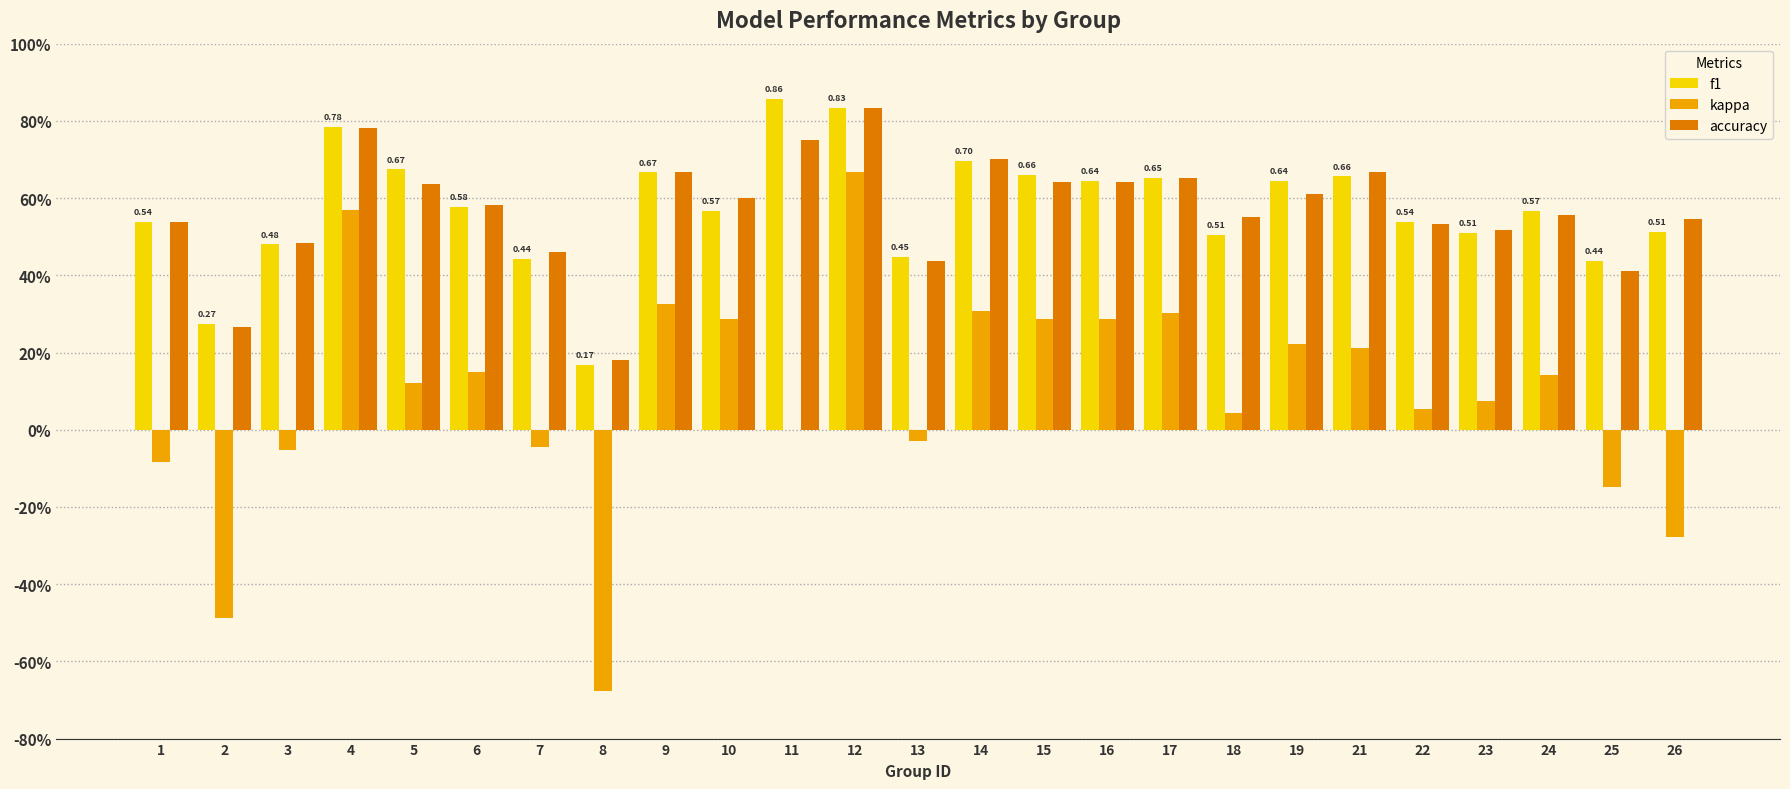

Reading right to left, list all the values displayed in this chart.

f1: 0.5	0.4	0.6	0.5	0.5	0.7	0.6	0.5	0.7	0.6	0.7	0.7	0.4	0.8	0.9	0.6	0.7	0.2	0.4	0.6	0.7	0.8	0.5	0.3	0.5
kappa: -0.3	-0.1	0.1	0.1	0.1	0.2	0.2	0.0	0.3	0.3	0.3	0.3	-0.0	0.7	0.0	0.3	0.3	-0.7	-0.0	0.1	0.1	0.6	-0.1	-0.5	-0.1
accuracy: 0.5	0.4	0.6	0.5	0.5	0.7	0.6	0.6	0.7	0.6	0.6	0.7	0.4	0.8	0.8	0.6	0.7	0.2	0.5	0.6	0.6	0.8	0.5	0.3	0.5